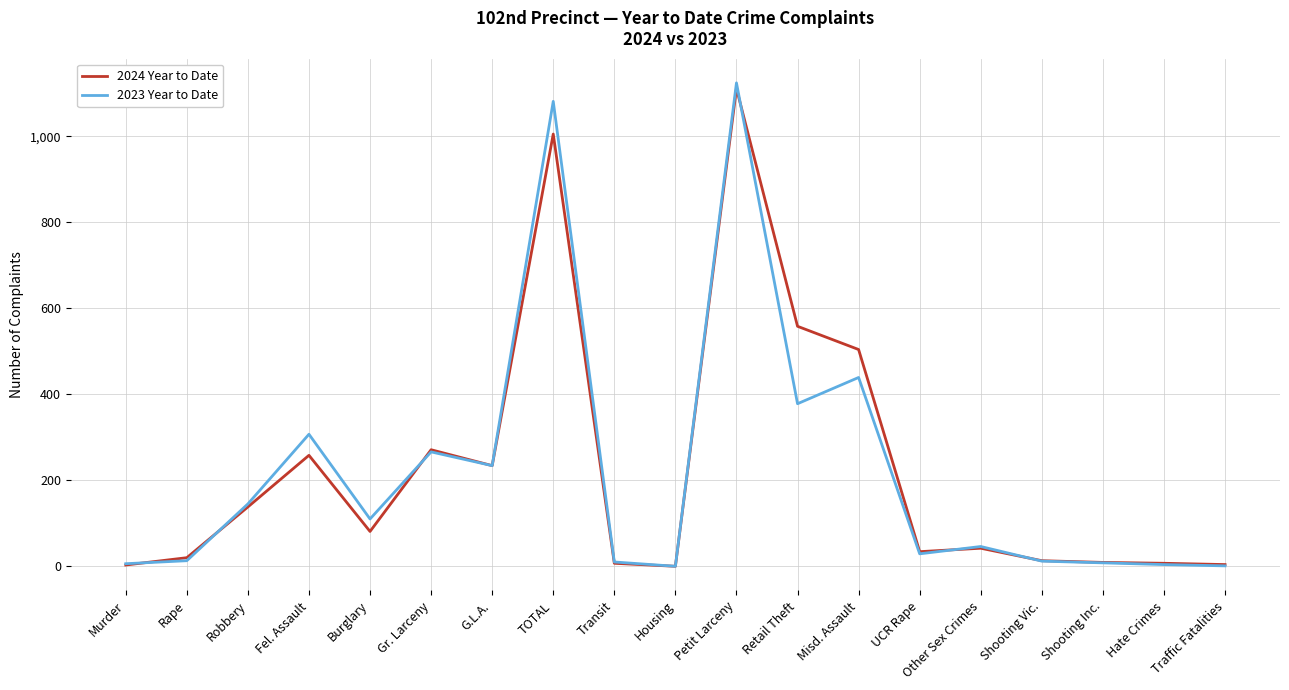

What is the total value across all series at Rape?

33